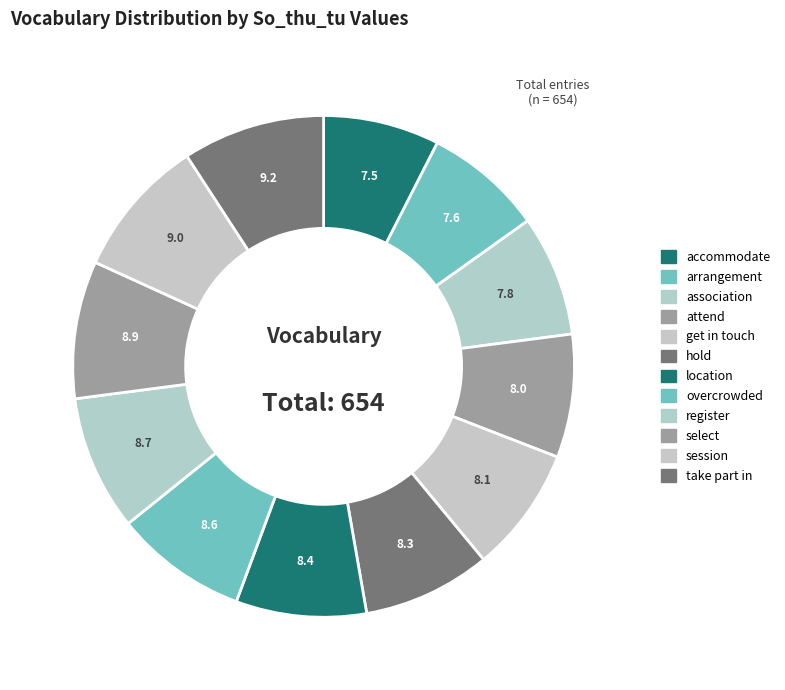

Is it true that take part in is 1% of the pie?

False